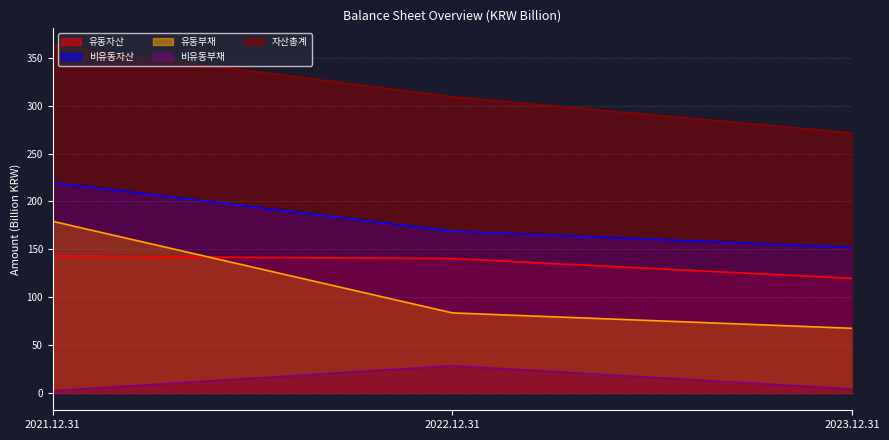

What are all the series names shown in the legend?

유동자산, 비유동자산, 유동부채, 비유동부채, 자산총계